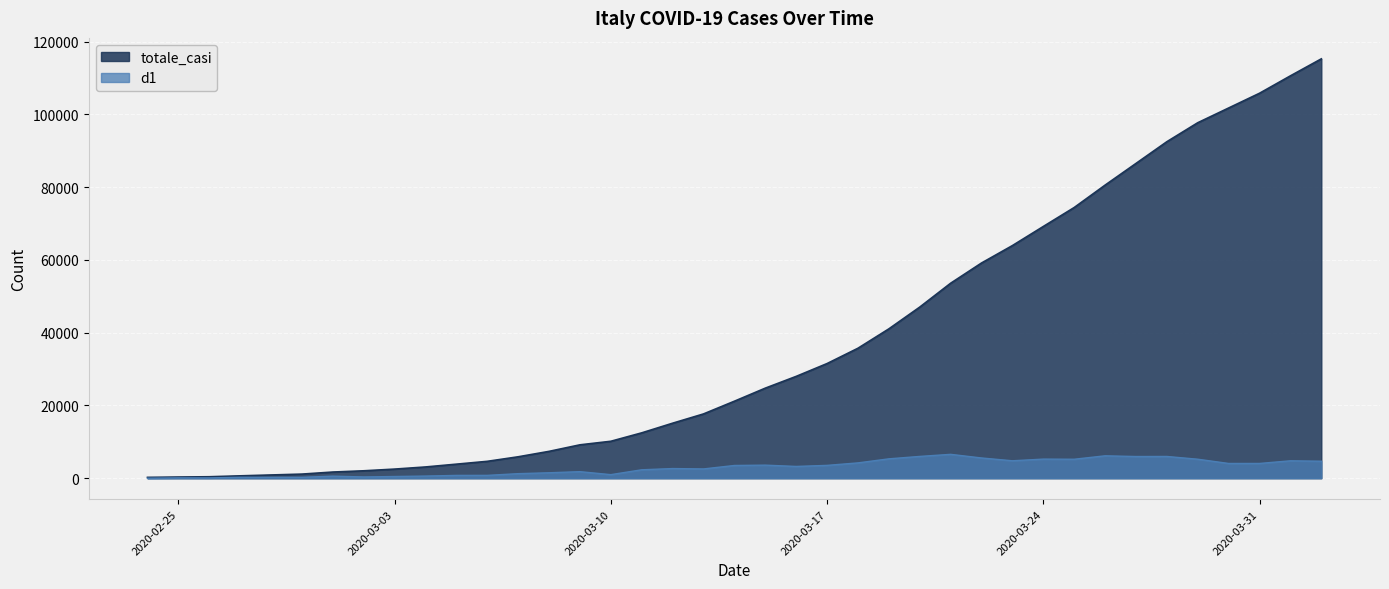

At 2020-03-08, list the series in order from smallest to largest.

d1, totale_casi